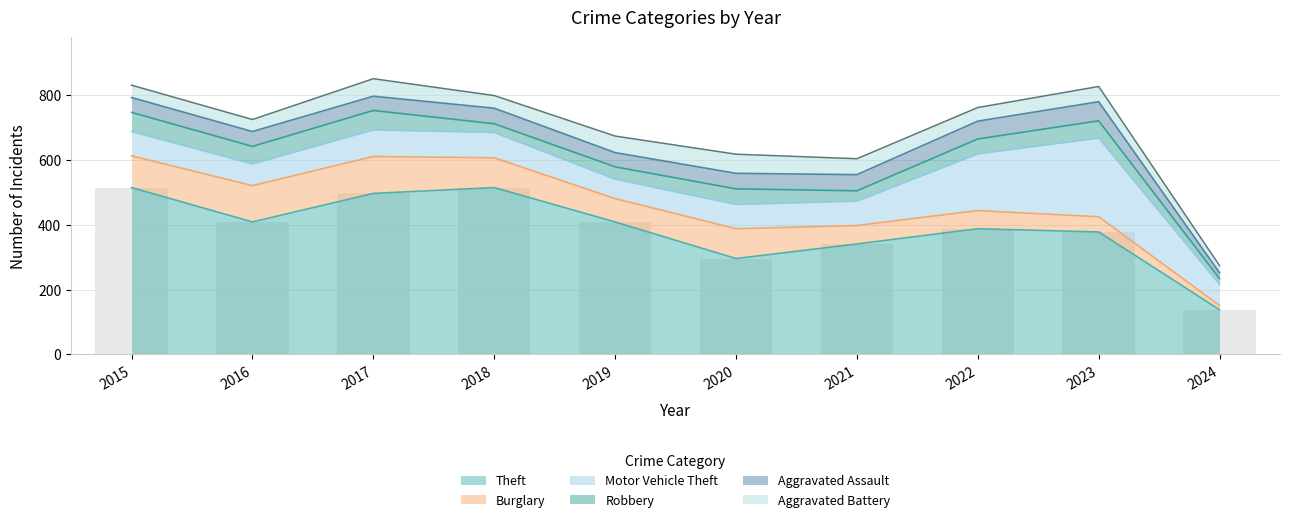

The value of Theft at 2018 is 202. True or false?

False